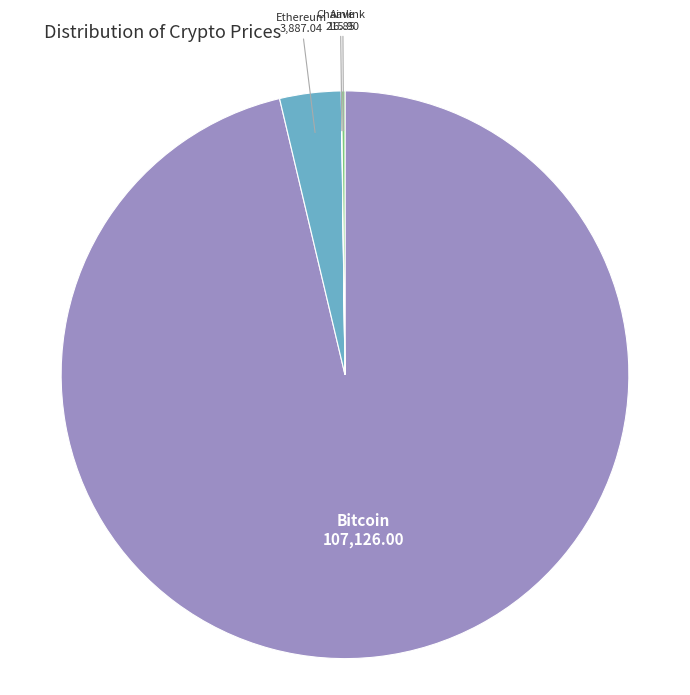

Is there a majority slice in this chart?

Yes